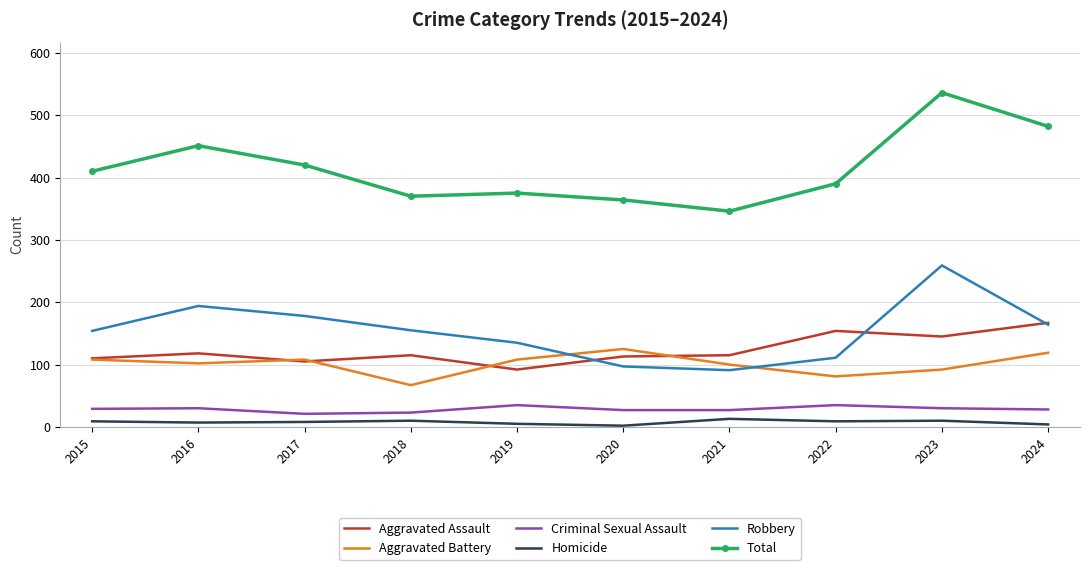

Is the value of Aggravated Assault at 2016 greater than the value of Criminal Sexual Assault at 2024?

Yes